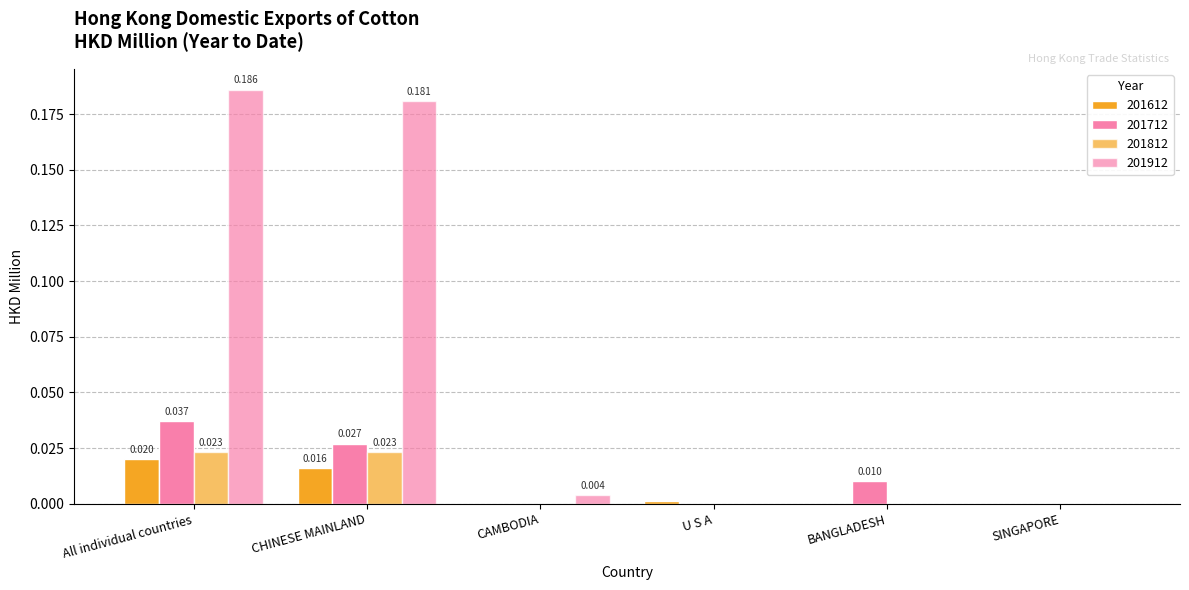

What is the sum of all 201912 values?

0.4